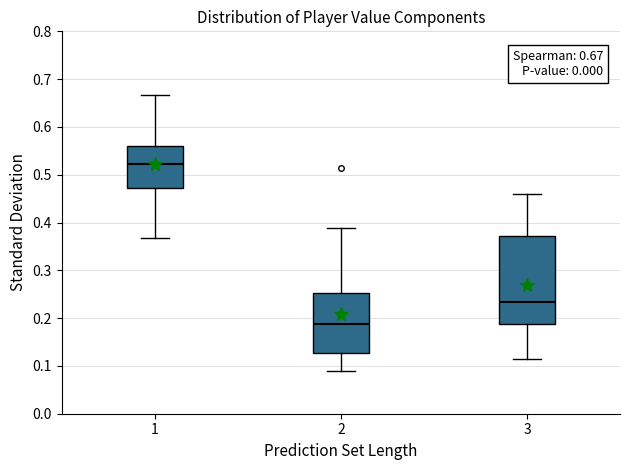

Which box's median line is the lowest?

2